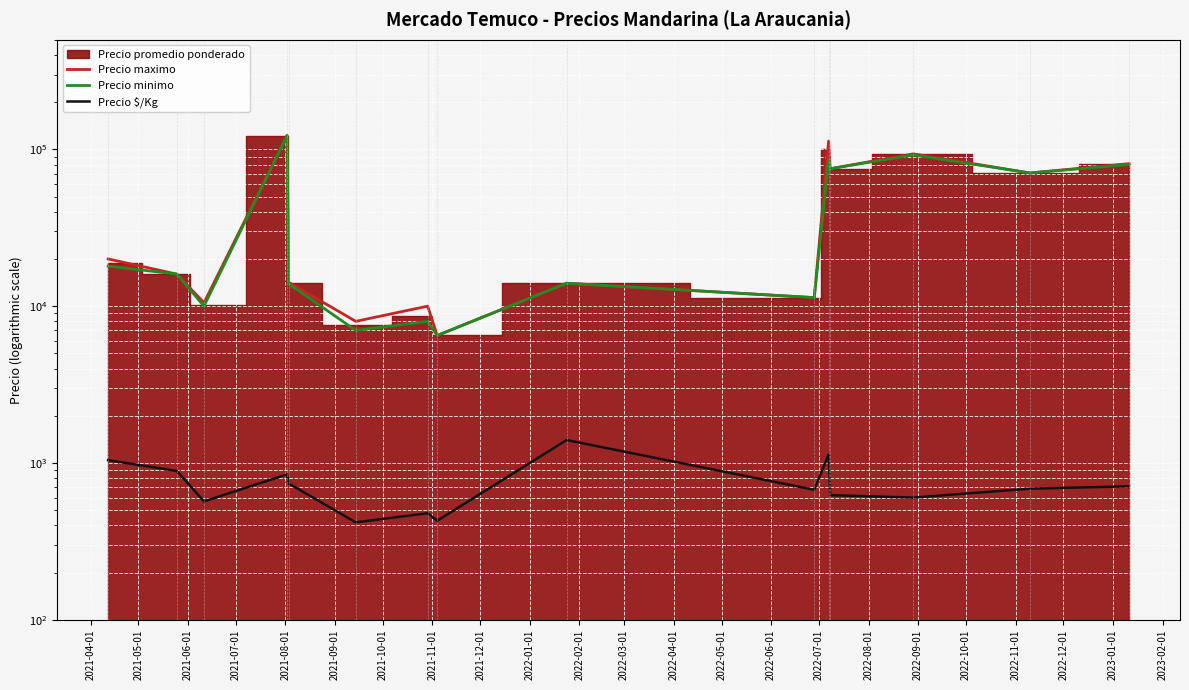

Between 2021-12-01 and 2022-06-01, which series saw the biggest shift?

Precio maximo